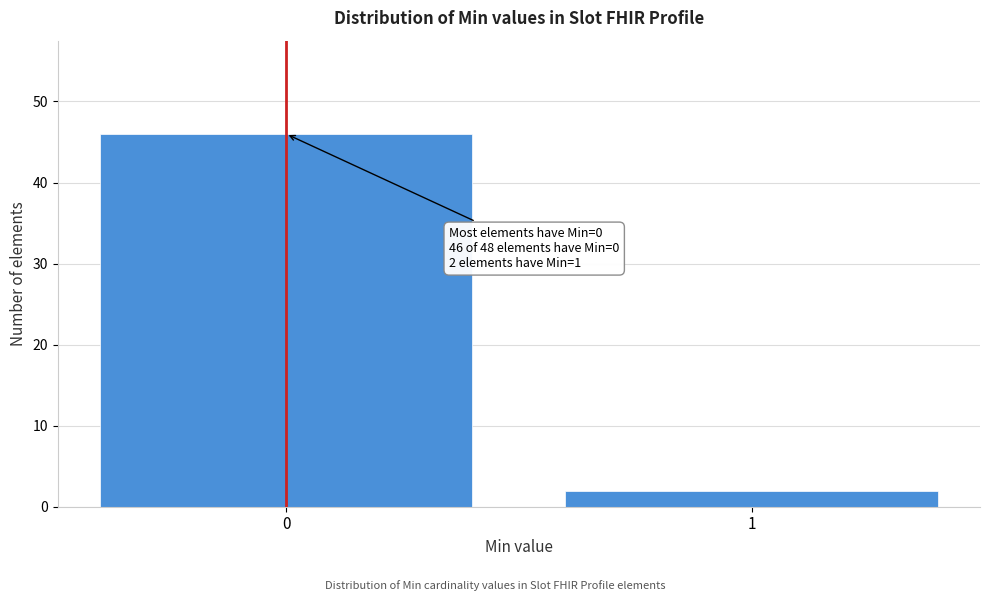

Reading left to right, transcribe all the data shown in this chart.

0=46	1=2